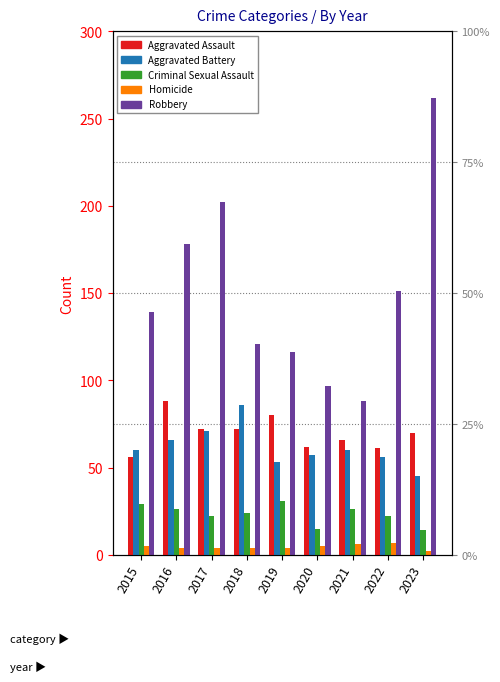

At how many categories does at least one series exceed 195?

2